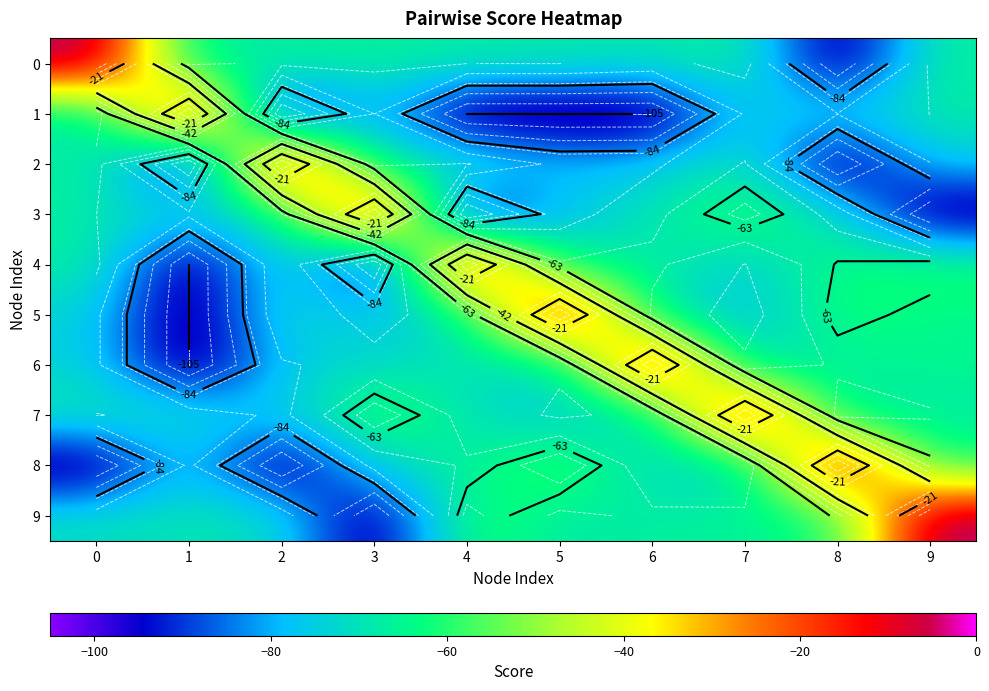

What is the total value across all series at 2?

-704.3